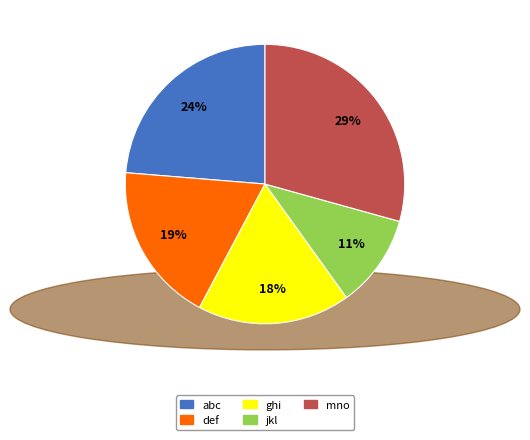

Which slice is the largest?

mno